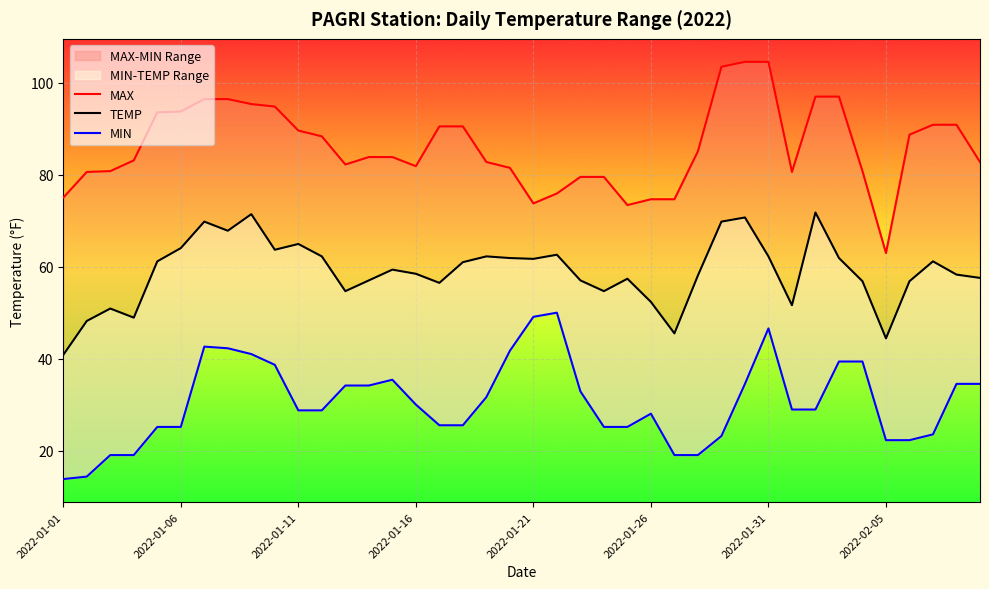

What is the difference between the maximum and minimum values in the TEMP series?

31.0